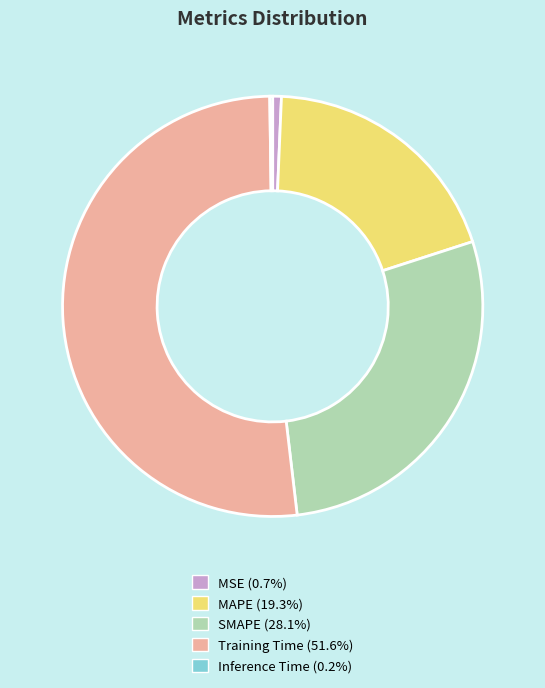

Is the sum of MSE and SMAPE greater than half?

No